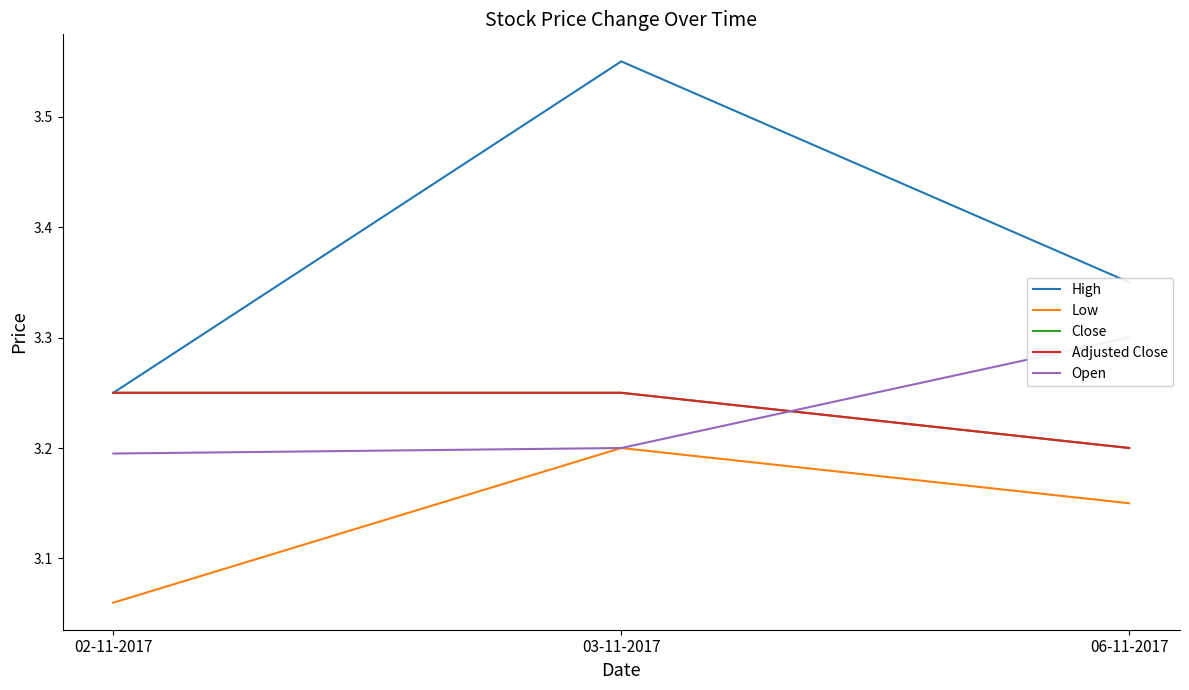

What is the average value of the Close series?

3.2